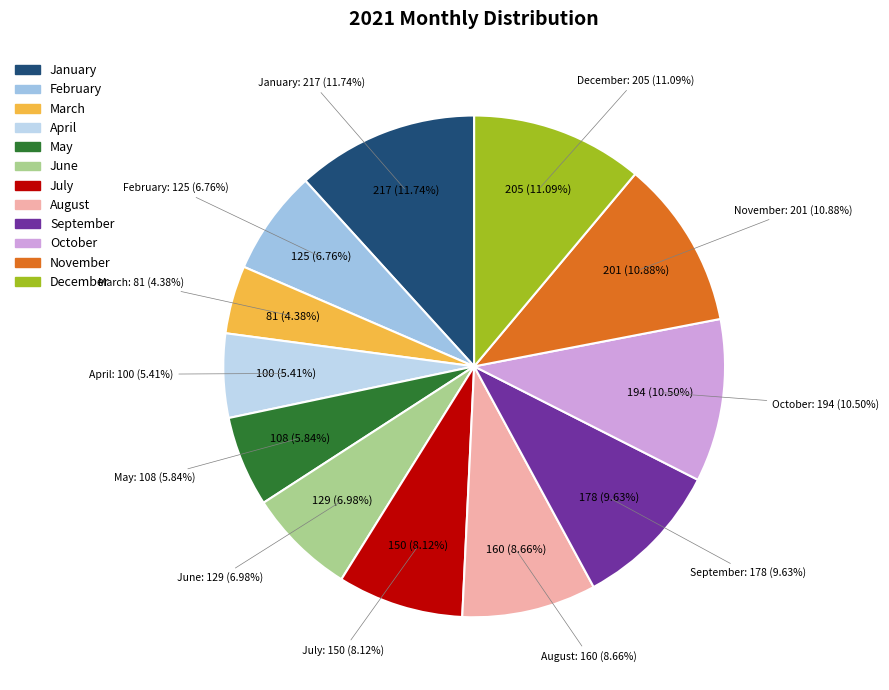

To the nearest percent, what is the difference between the August and June slice percentages?

2%